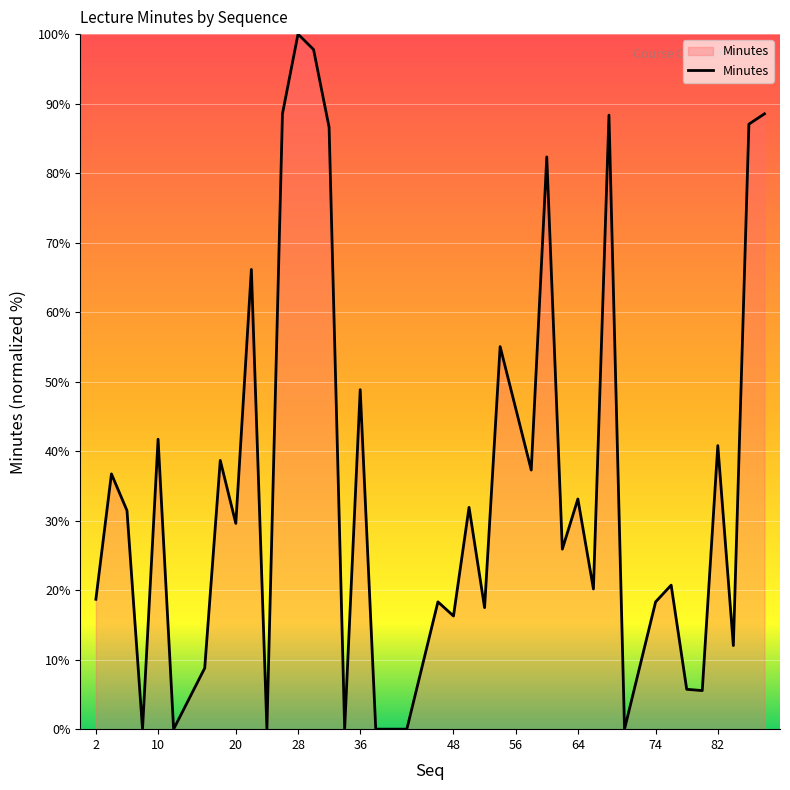

What is the difference between the maximum and minimum values?

100.0